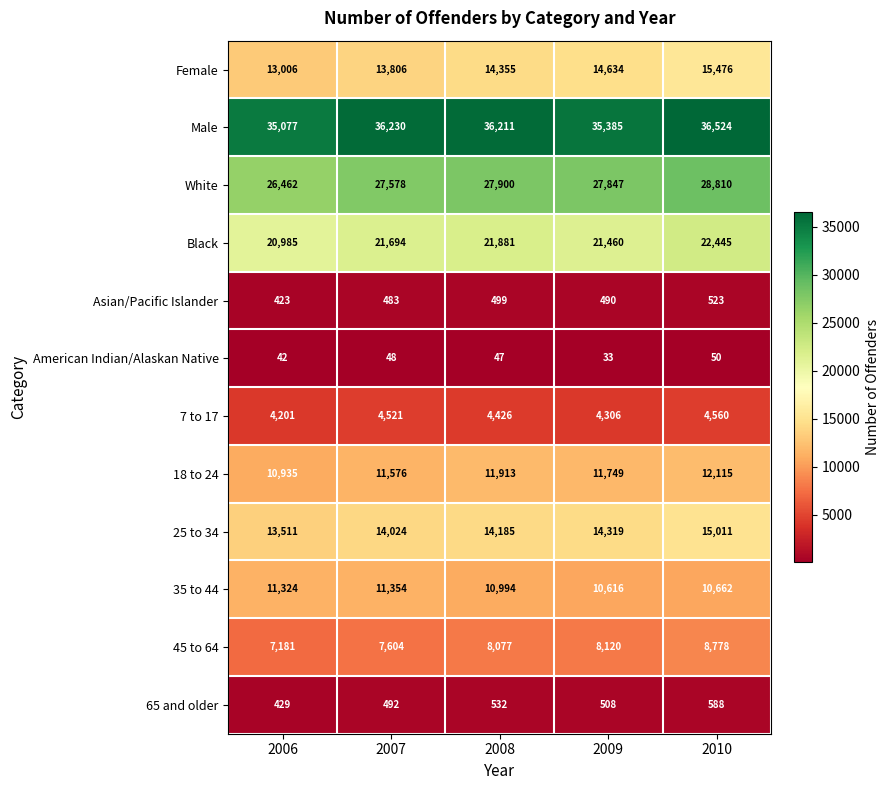

Count the number of categories in the chart.

5